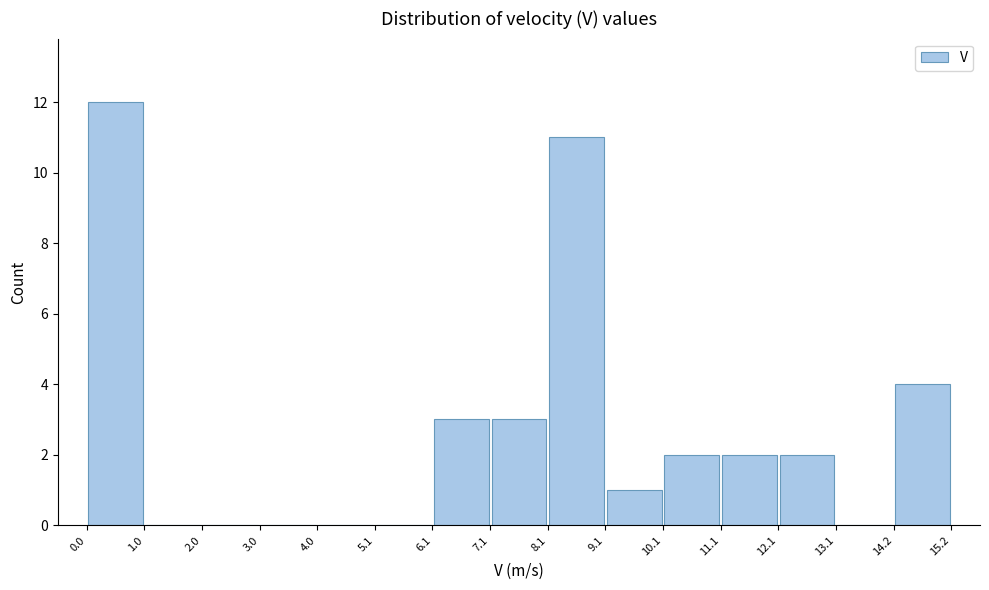

How tall is the bar that spans 7.1 to 8.1 on the x-axis? The values are not printed on the chart, so give them approximately, as read against the axis.

3